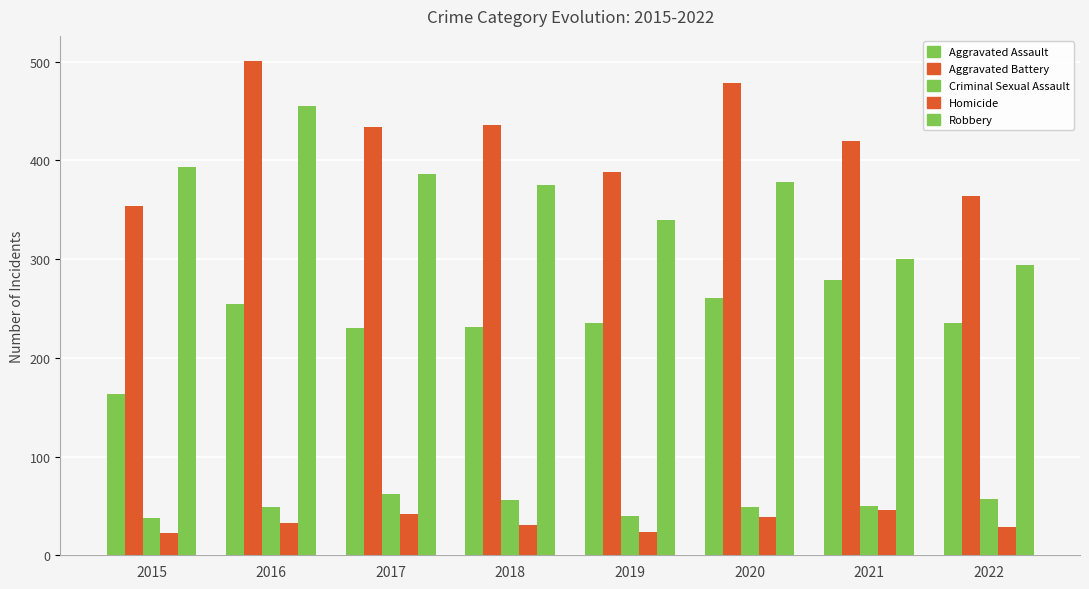

The value of Aggravated Battery at 2018 is 436. True or false?

True